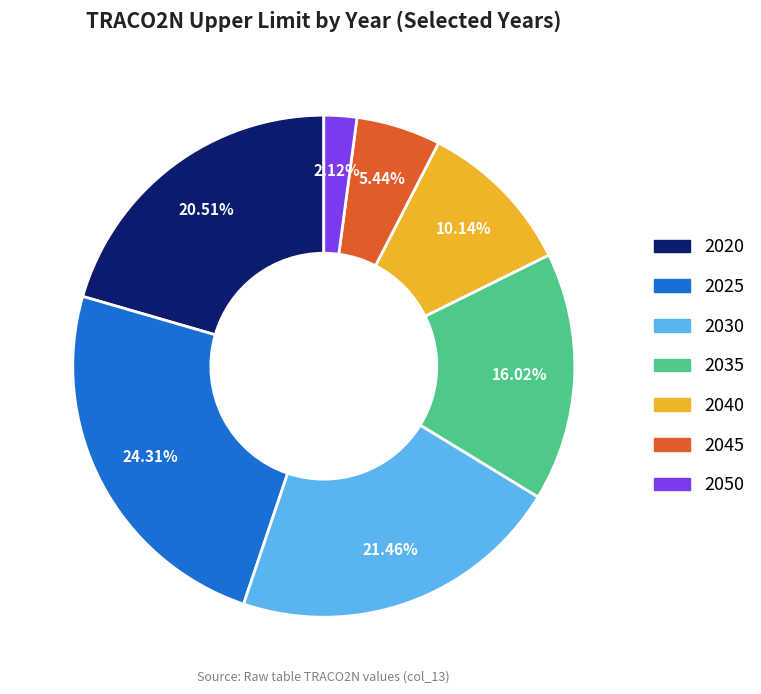

To the nearest percent, what portion does 2020 represent?

21%